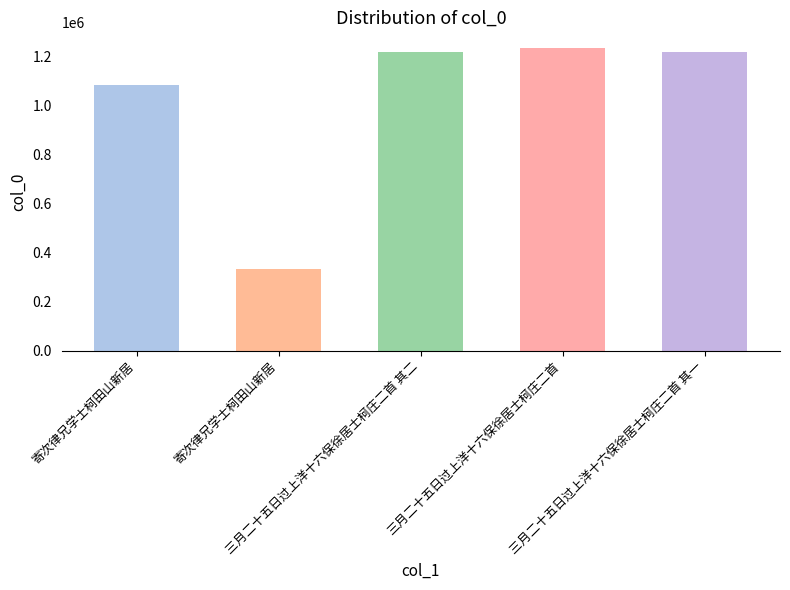

What is the greatest value displayed?

1235555